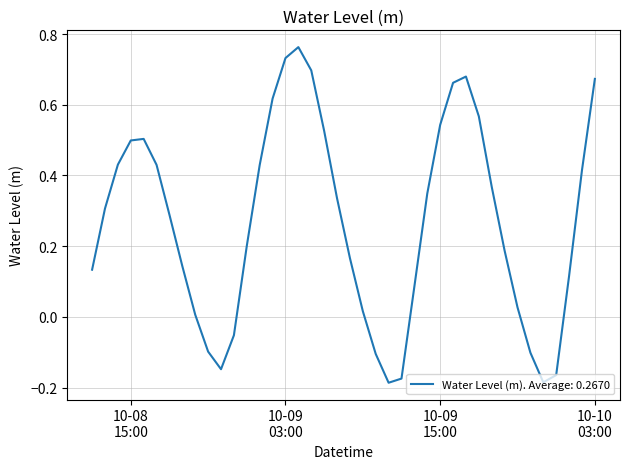

What is the sum of all values?

10.7